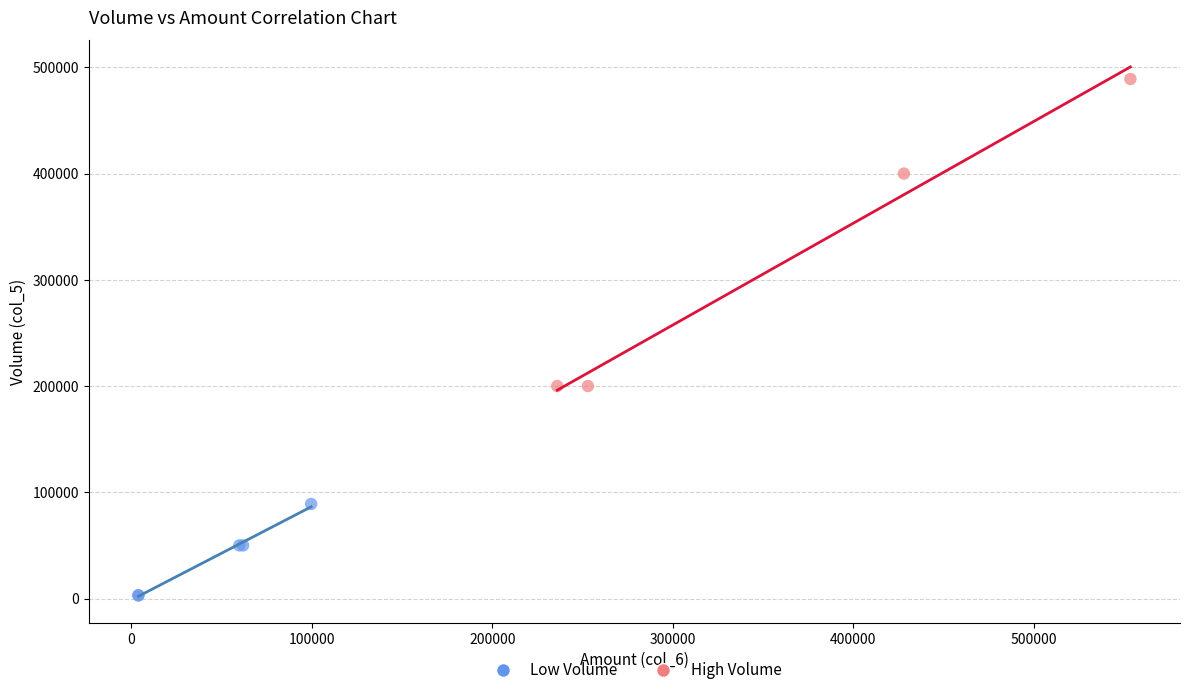

Which series contains the lowest Y value?

Low Volume